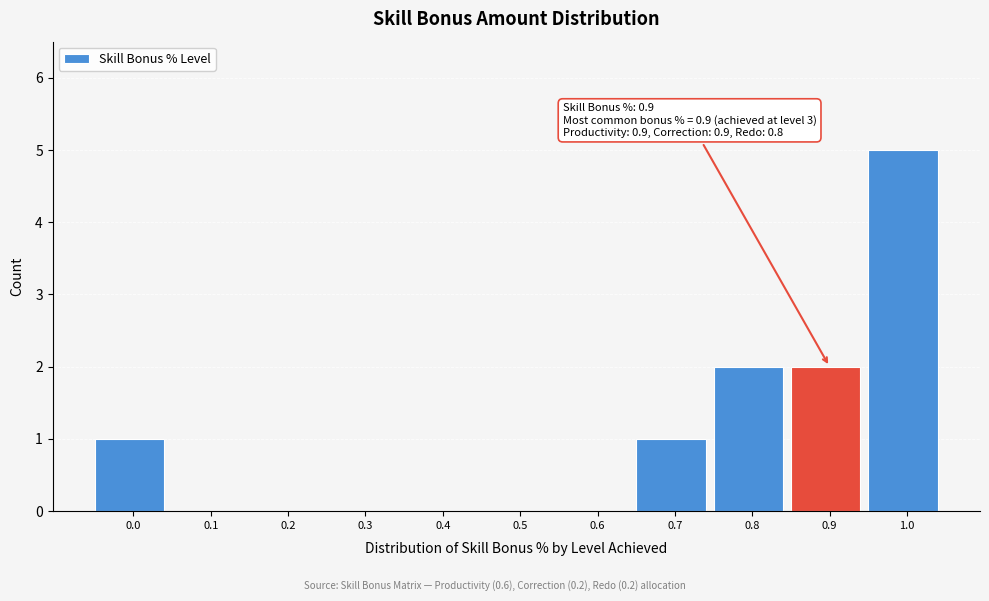

Reading left to right, extract all data points from this chart.

0.0=1	0.1=0	0.2=0	0.3=0	0.4=0	0.5=0	0.6=0	0.7=1	0.8=2	0.9=2	1.0=5